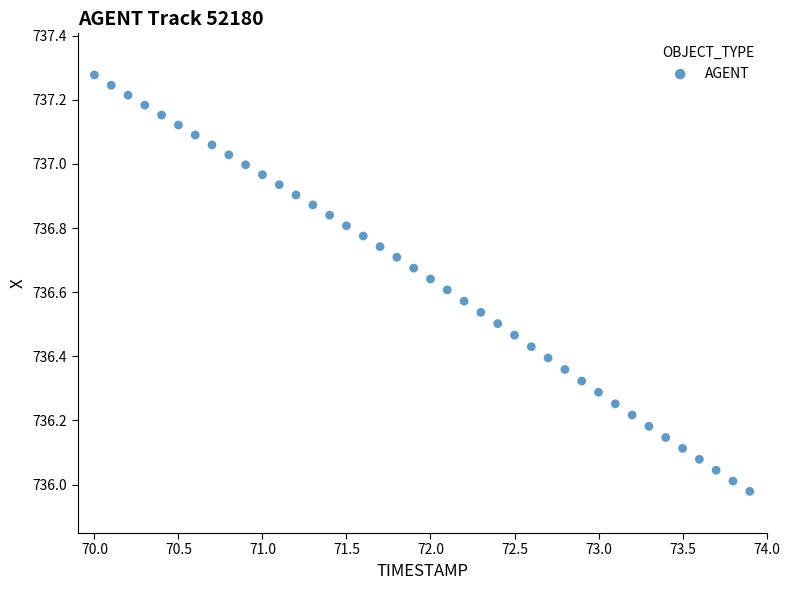

What is the range of Y values (max minus min)?

1.3